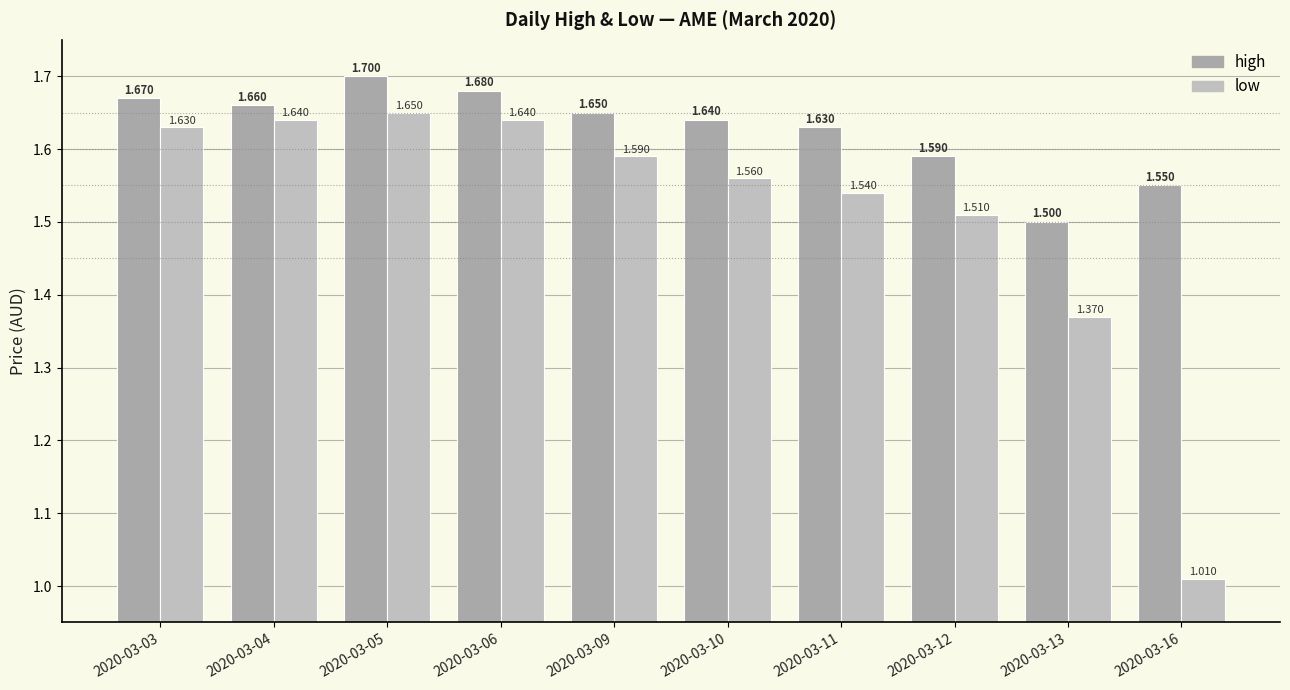

What are all the series names shown in the legend?

high, low